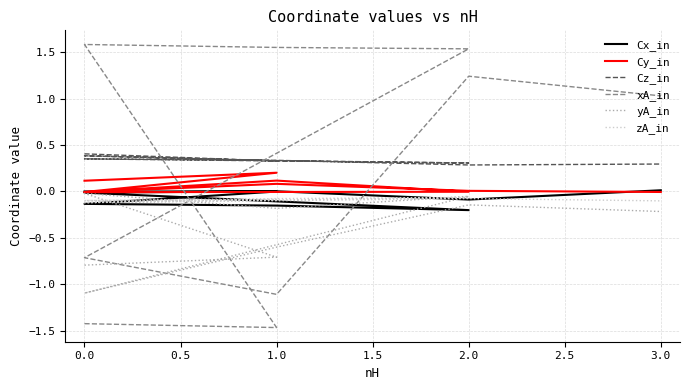

After their last crossing, which series has the higher values: Cy_in or xA_in?

xA_in